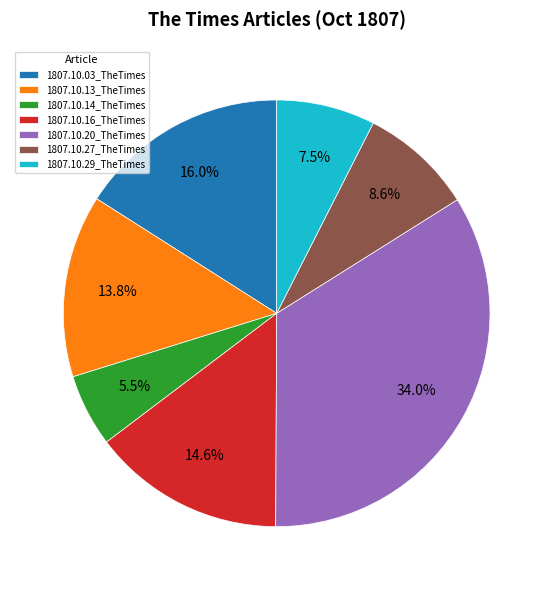

What is the smallest slice in the pie chart?

1807.10.14_TheTimes